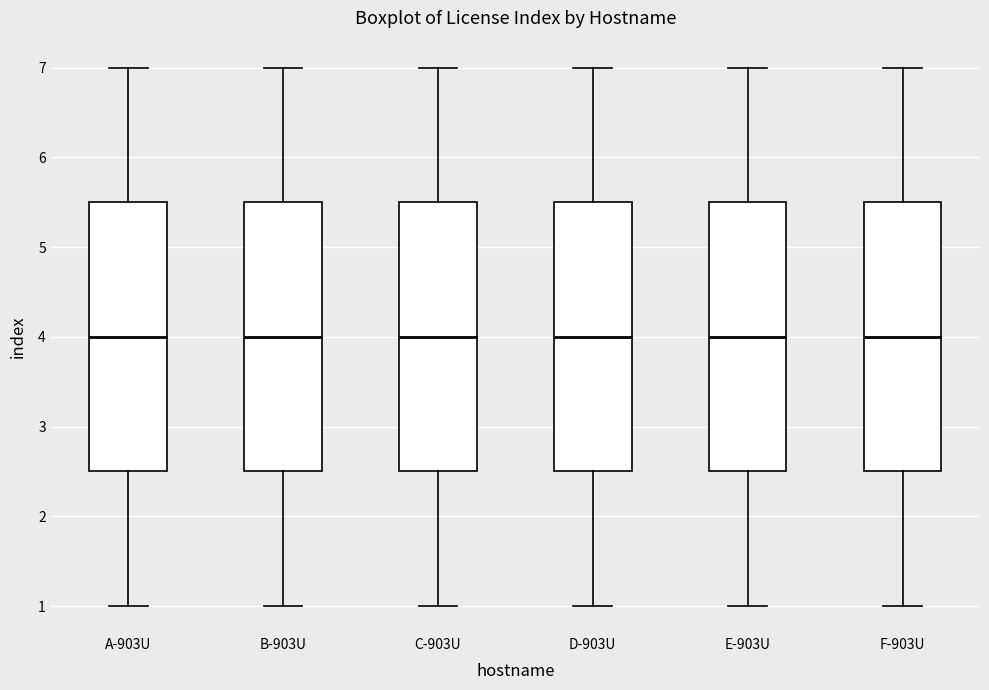

Reading left to right, transcribe this box plot: for each box, give where its median line is, the range the box spans, and where its two whiskers end, as read against the y-axis. The values are not printed on the chart, so give them approximately, as read against the axis.

A-903U: median 4.0, box 2.5 to 5.5, whiskers 1.0 to 7.0
B-903U: median 4.0, box 2.5 to 5.5, whiskers 1.0 to 7.0
C-903U: median 4.0, box 2.5 to 5.5, whiskers 1.0 to 7.0
D-903U: median 4.0, box 2.5 to 5.5, whiskers 1.0 to 7.0
E-903U: median 4.0, box 2.5 to 5.5, whiskers 1.0 to 7.0
F-903U: median 4.0, box 2.5 to 5.5, whiskers 1.0 to 7.0